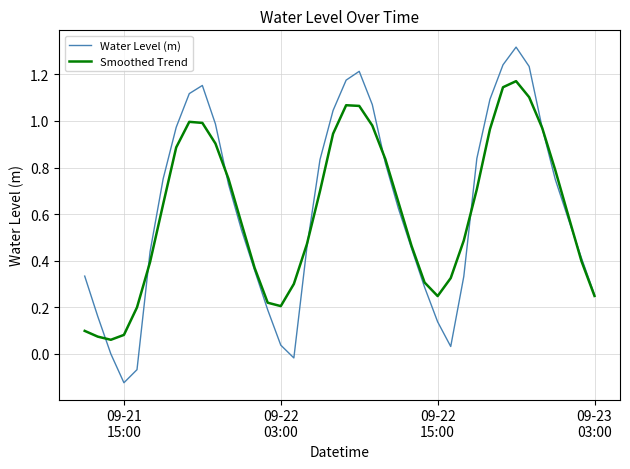

Rank the series by their maximum value, from highest to lowest.

Water Level (m), Smoothed Trend